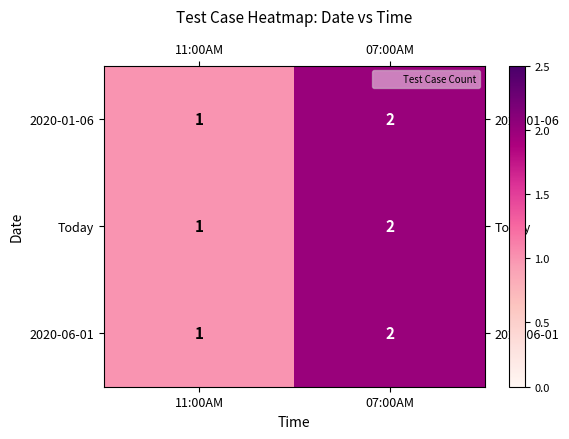

The value of 2020-01-06 at 07:00AM is 3. True or false?

False